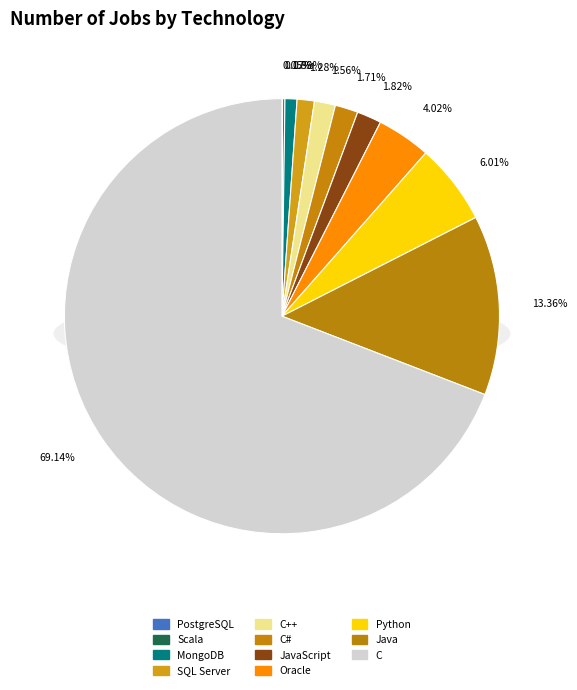

What percentage is NOT represented by JavaScript?

98.2%